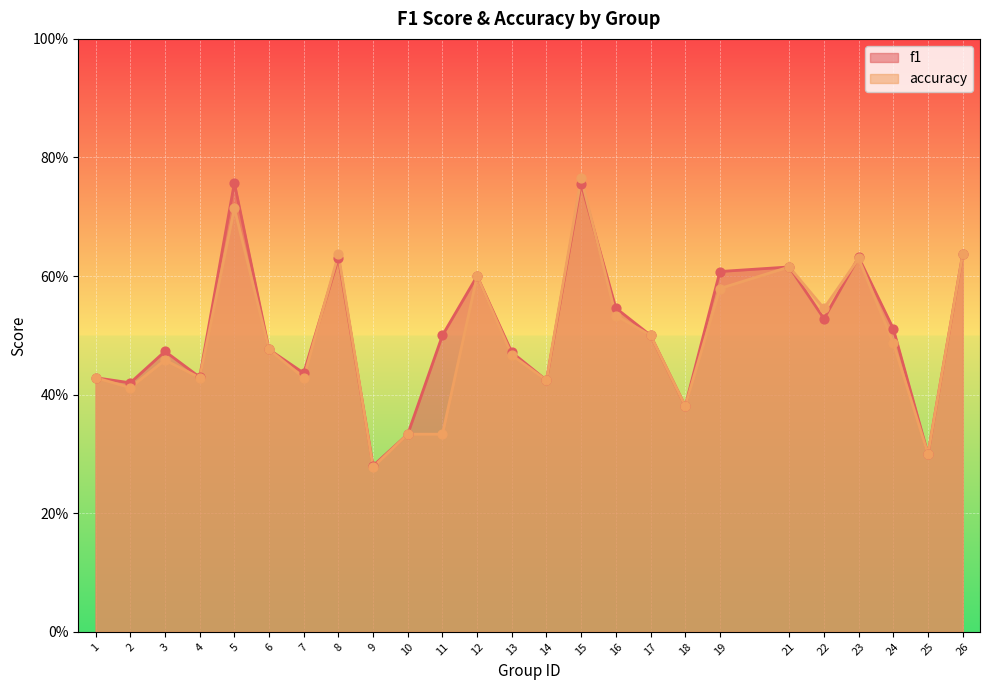

What are all the series names shown in the legend?

f1, accuracy